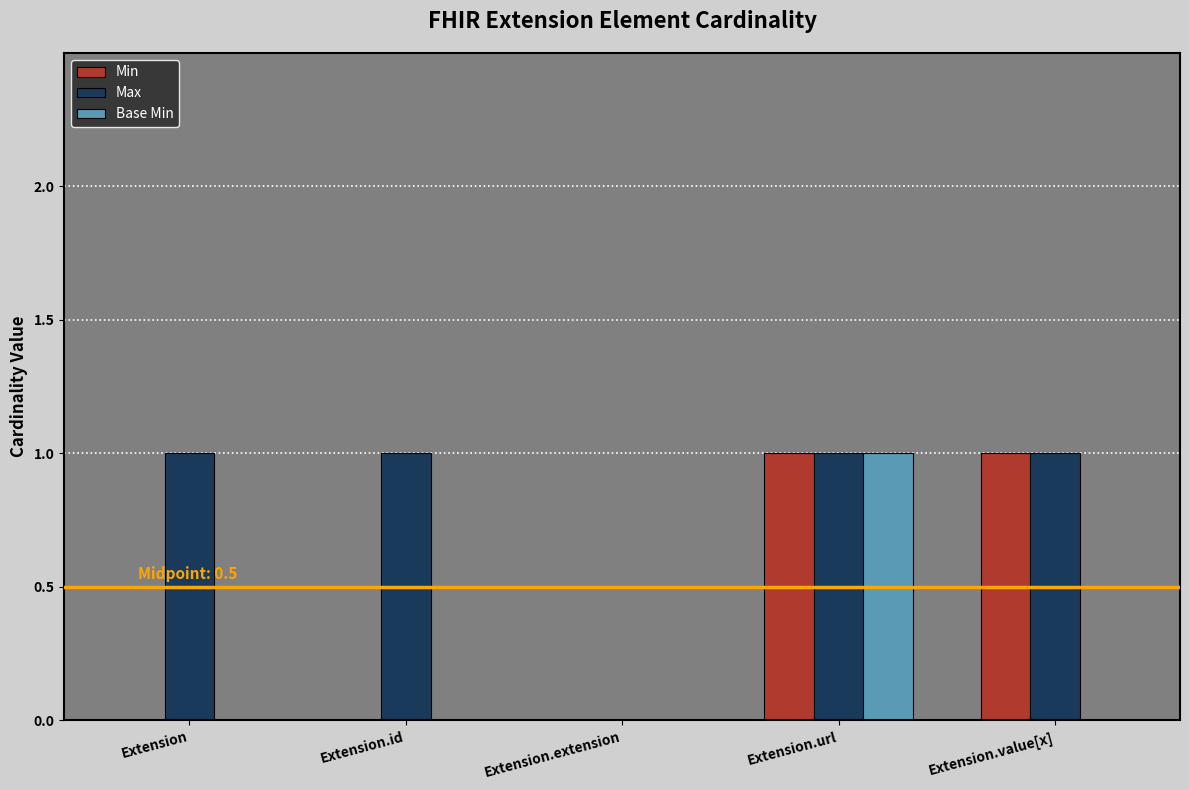

Between Extension.id and Extension.value[x], which series saw the biggest shift?

Min